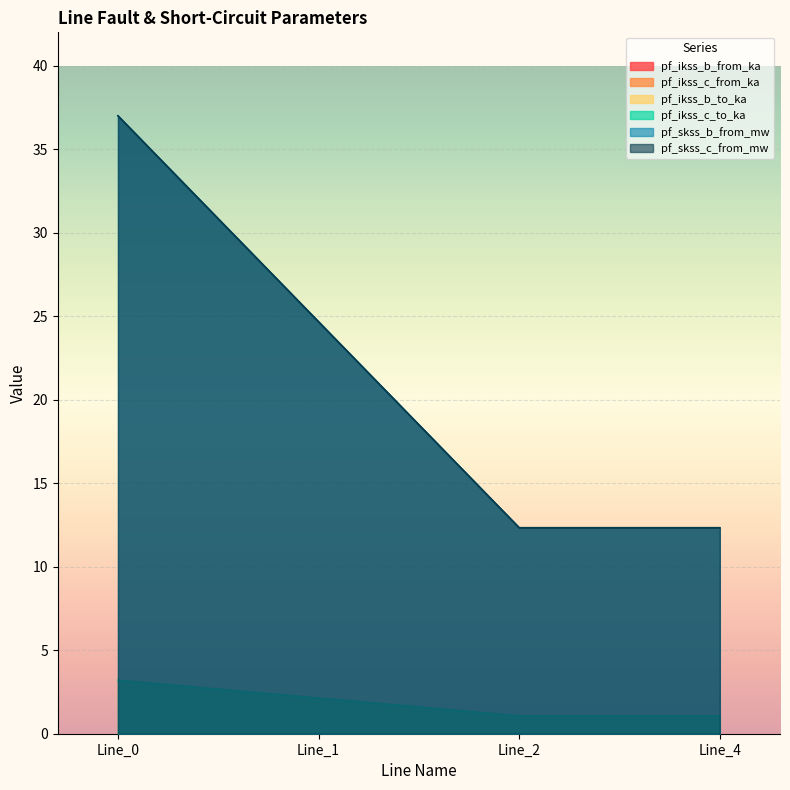

What is the value of the pf_skss_c_from_mw point at the 3rd from the left?

12.3